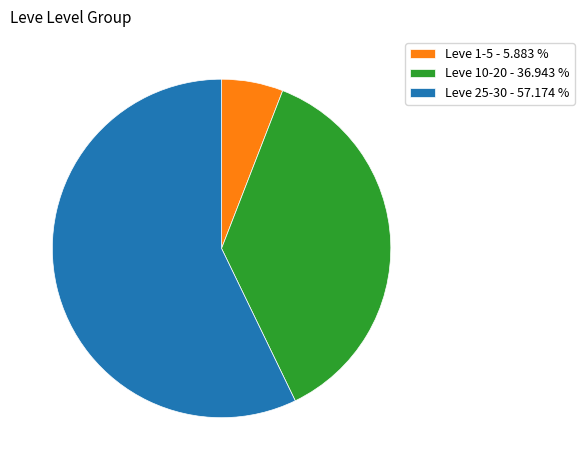

Count the number of slices in the pie.

3